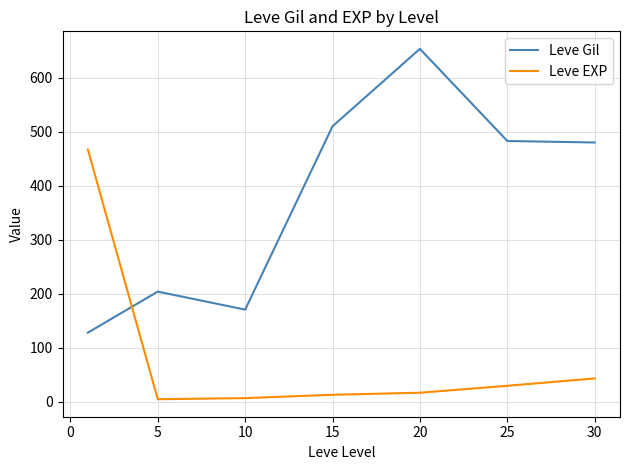

Which series has the largest total across all categories?

Leve Gil